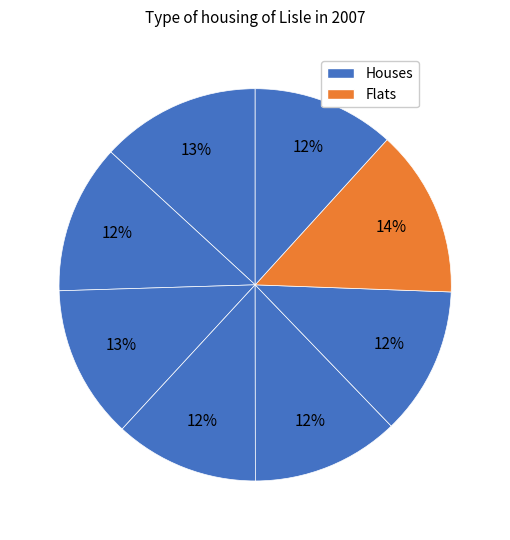

Count the number of slices in the pie.

8